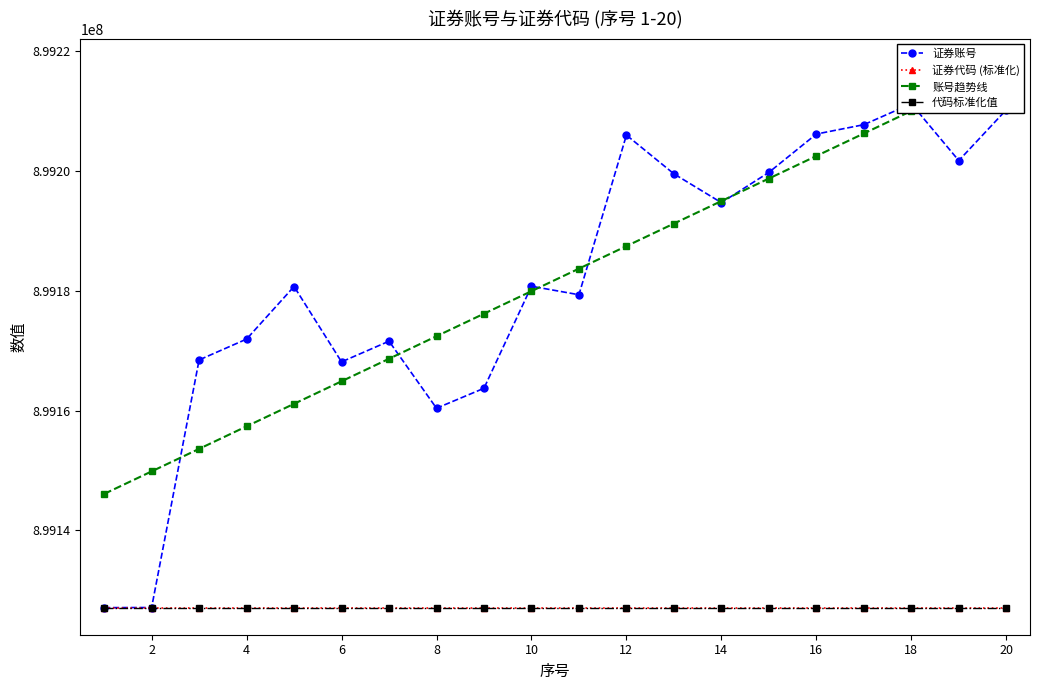

What are all the series names shown in the legend?

证券账号, 证券代码 (标准化), 账号趋势线, 代码标准化值